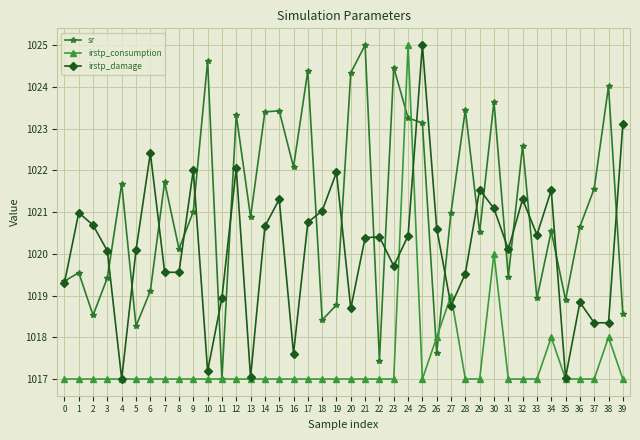

Rank the series by their average value, from highest to lowest.

sr, irstp_damage, irstp_consumption